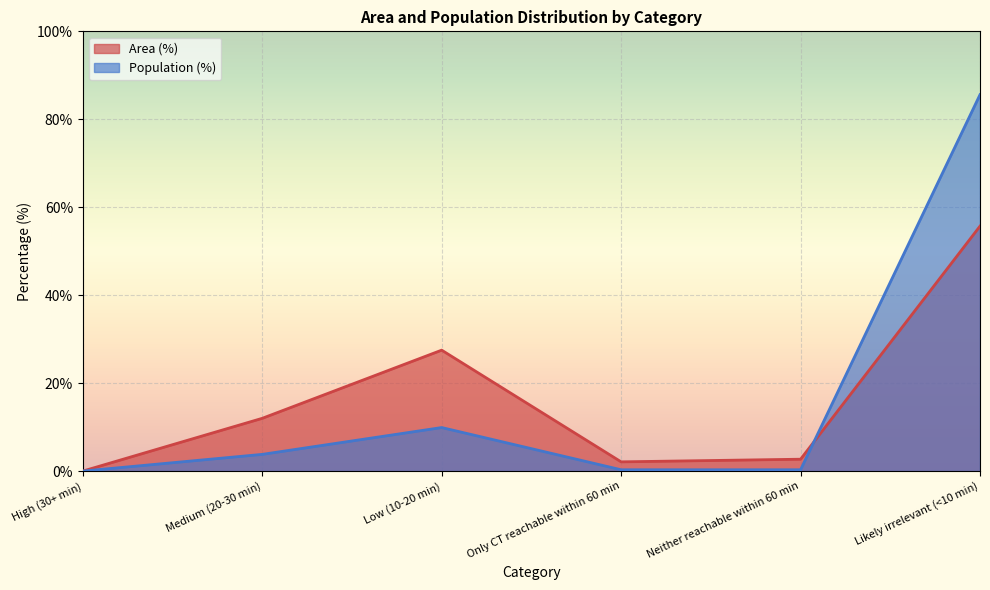

At which category is the sum across all series the highest?

Likely irrelevant (<10 min)